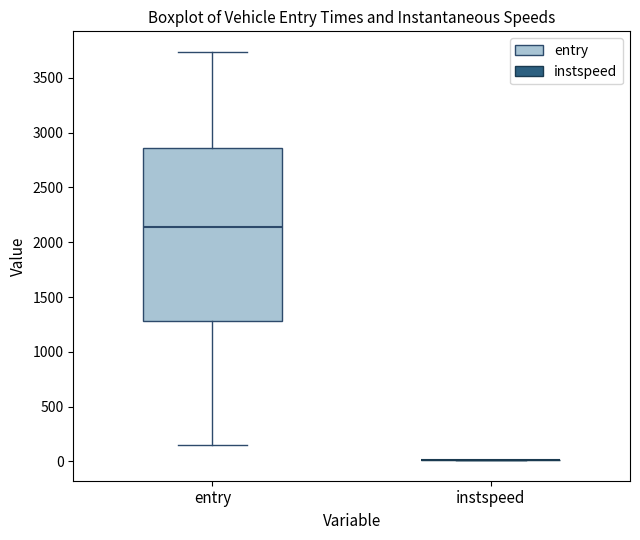

Reading left to right, read every box against the y-axis: the position of its median line, the range the box covers, and the ends of its whiskers. The values are not printed on the chart, so give them approximately, as read against the axis.

entry: median 2150, box 1300 to 2850, whiskers 150 to 3750
instspeed: box collapsed to a line at 0, whiskers 0 to 0